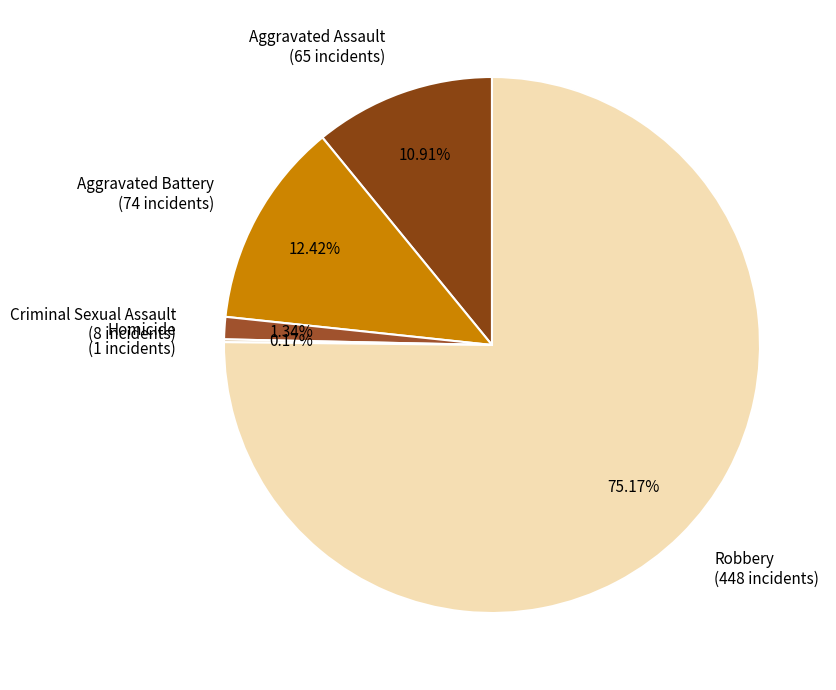

Do Criminal Sexual Assault (8 incidents) and Aggravated Battery (74 incidents) together represent more than half of the pie?

No